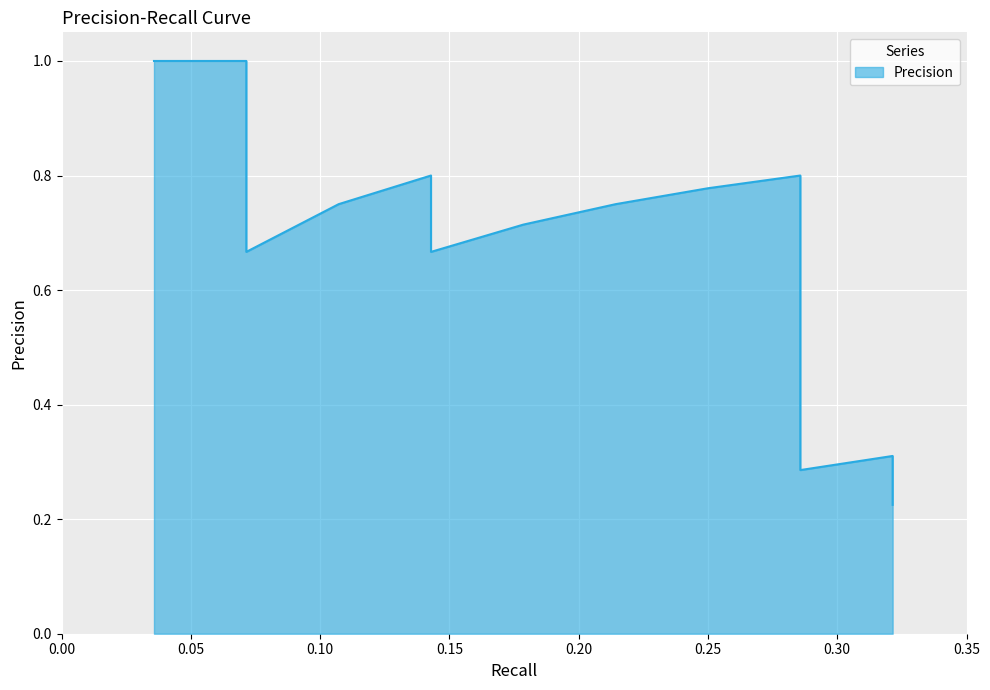

What is the label of the 16th point from the left?

0.2857142857142857